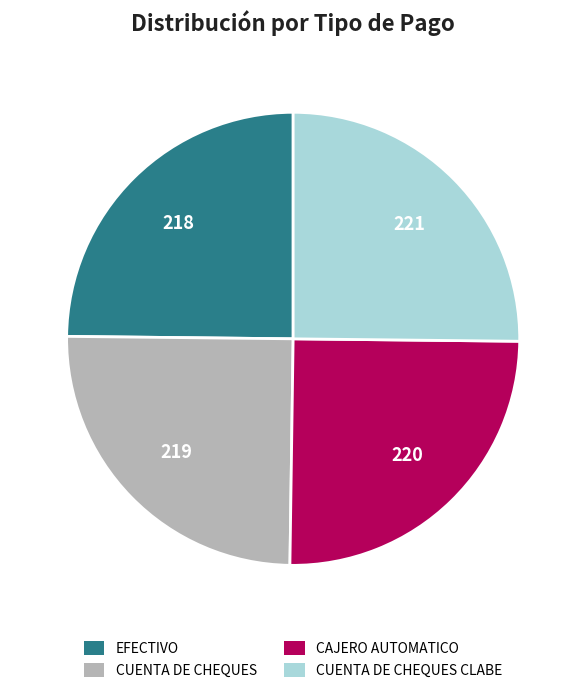

Does any single category account for the majority?

No